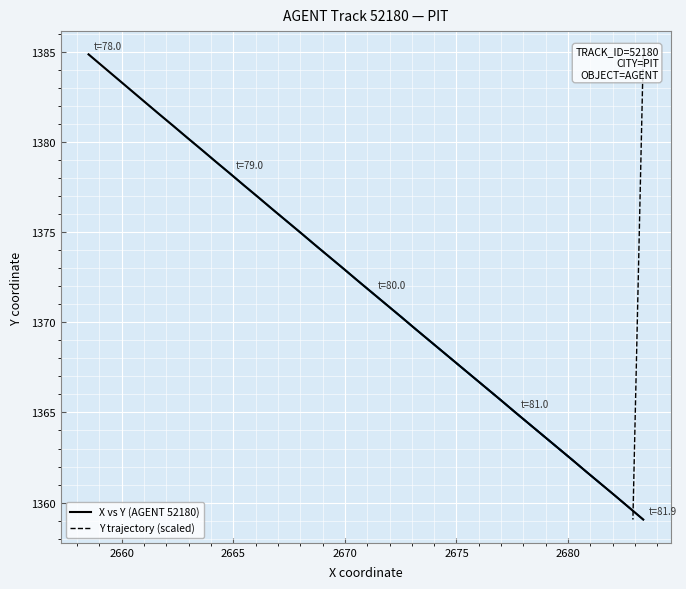

What is the minimum value for X vs Y (AGENT 52180)?

1359.1